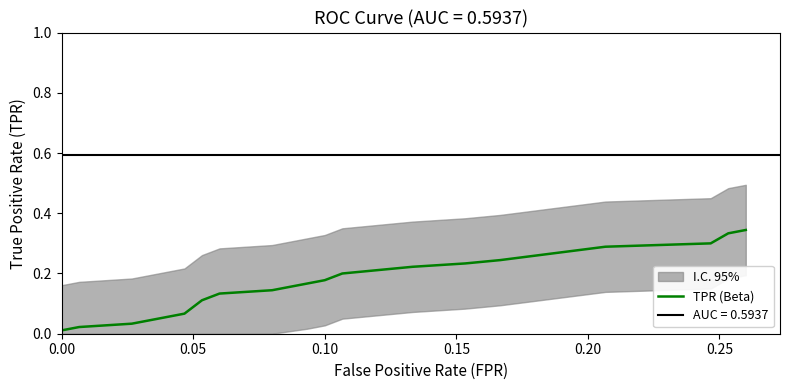

Count the number of categories in the chart.

20